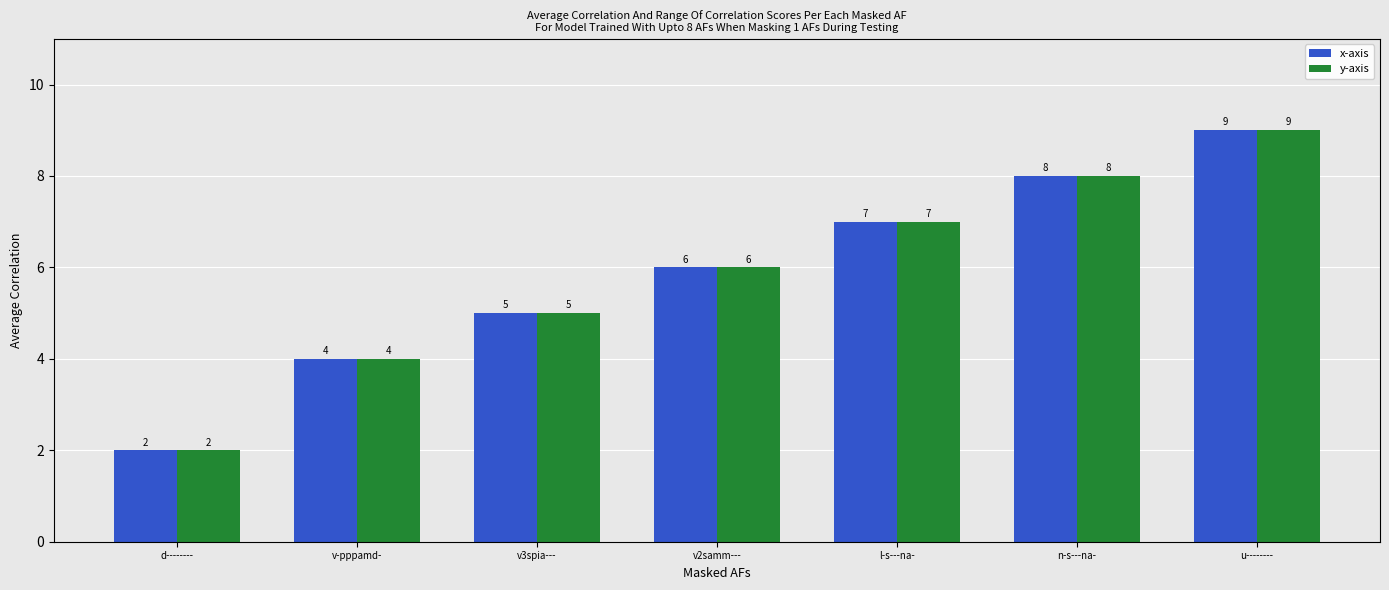

Reading left to right, extract all data points from this chart.

x-axis: d--------=2	v-pppamd-=4	v3spia---=5	v2samm---=6	l-s---na-=7	n-s---na-=8	u--------=9
y-axis: d--------=2	v-pppamd-=4	v3spia---=5	v2samm---=6	l-s---na-=7	n-s---na-=8	u--------=9